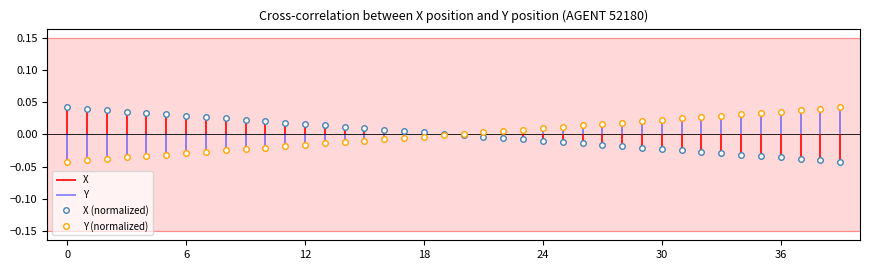

How many data points in Y (normalized) are above 0?

20